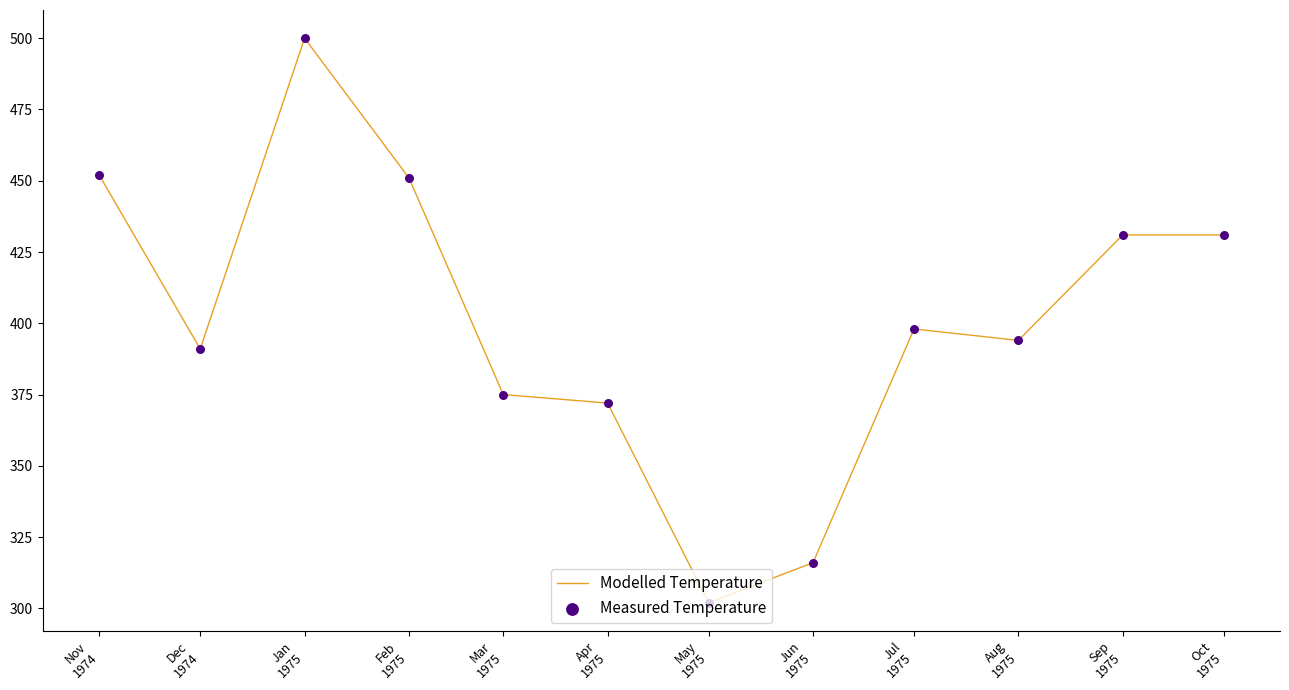

What is the smallest value displayed?

302